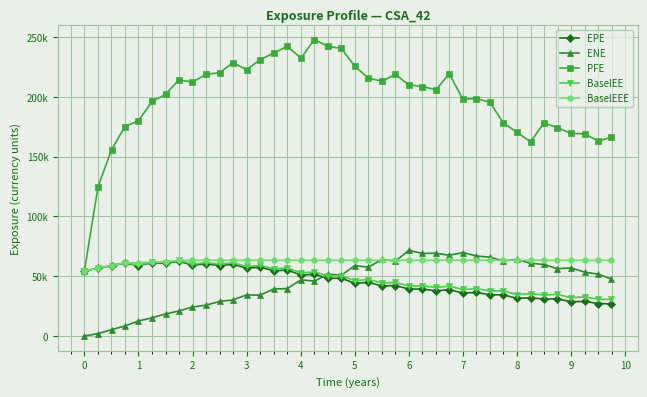

Which series ends up on top after the final intersection of BaselEE and ENE?

ENE